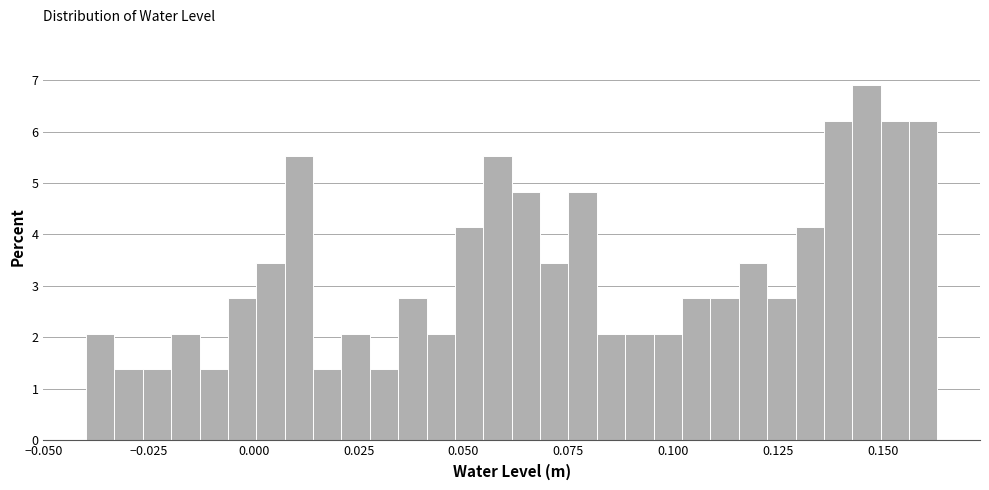

Around what value on the x-axis is the tallest bar? Give the approximate position of its centre, as read against the axis.

0.145